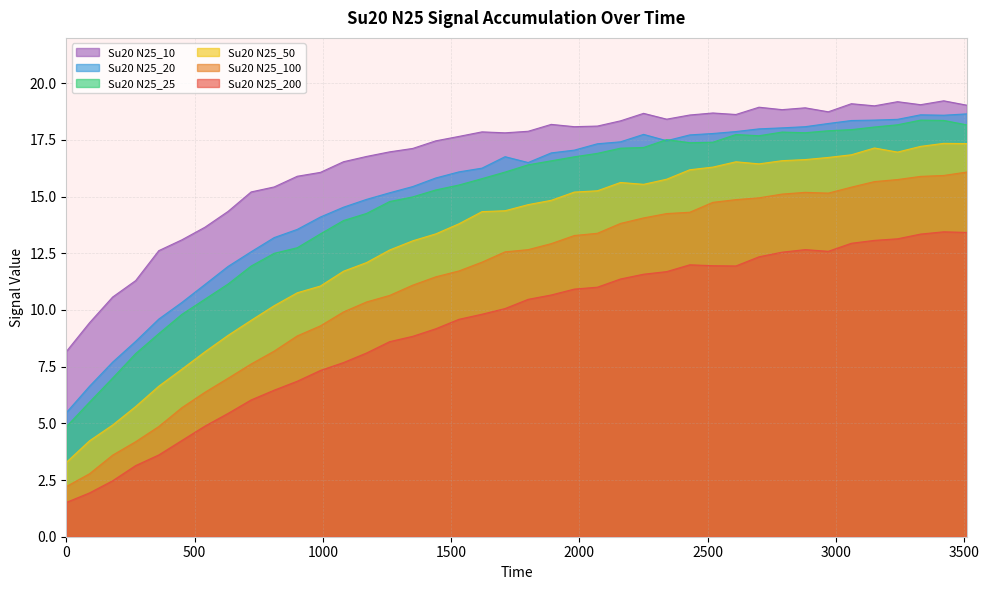

True or false: Su20 N25_25 has more than 2 interior local peaks.

True